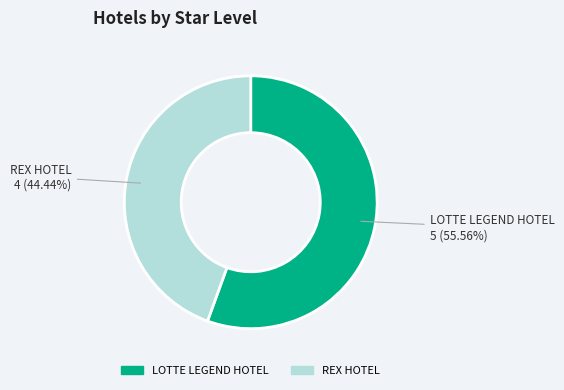

Count the number of slices in the pie.

2